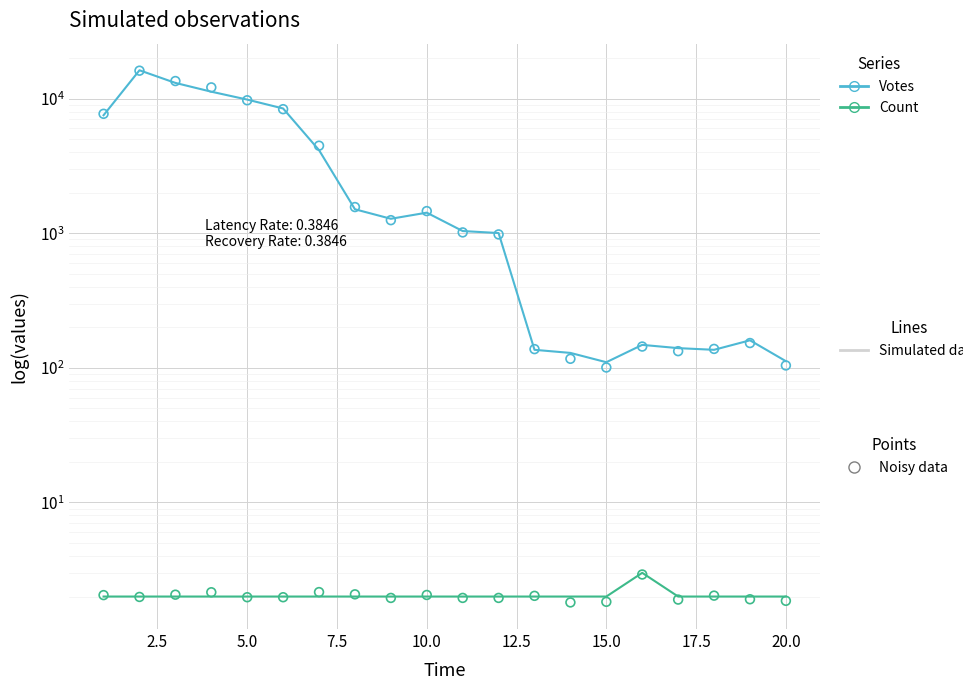

Which series contains the highest Y value?

Votes (line)